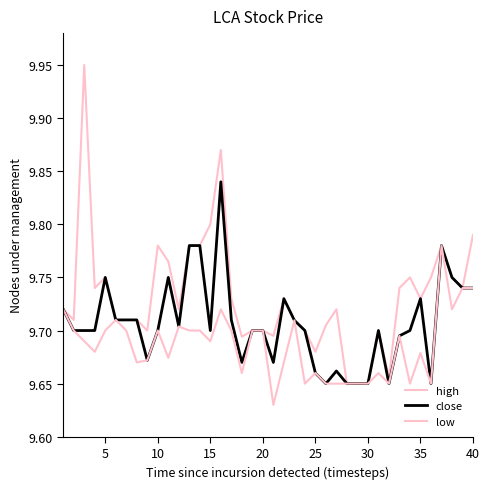

Which series has the widest spread of values?

high